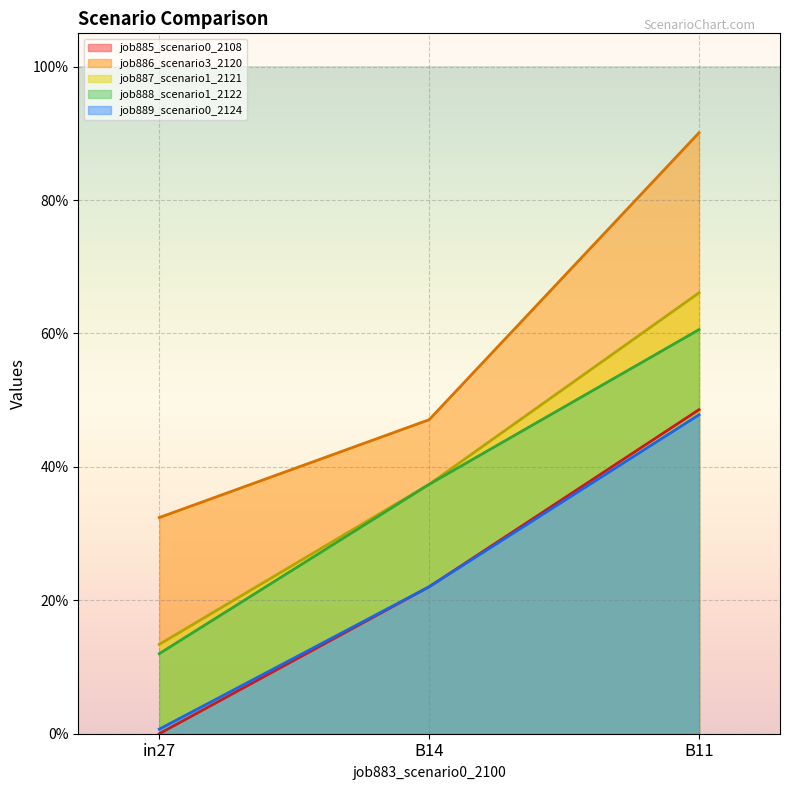

At how many categories does at least one series exceed 0?

3